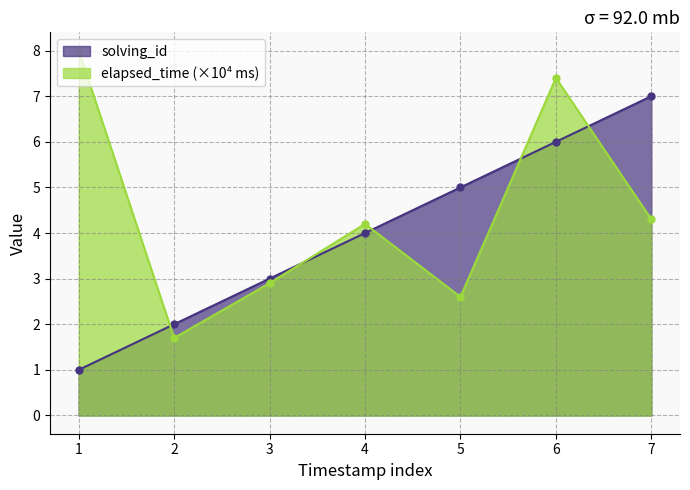

Which series changed the most between 4 and 7?

solving_id